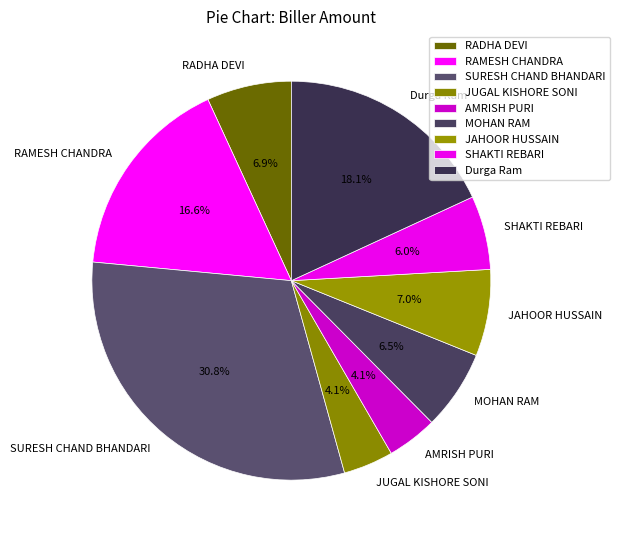

What is the largest slice in the pie chart?

SURESH CHAND BHANDARI